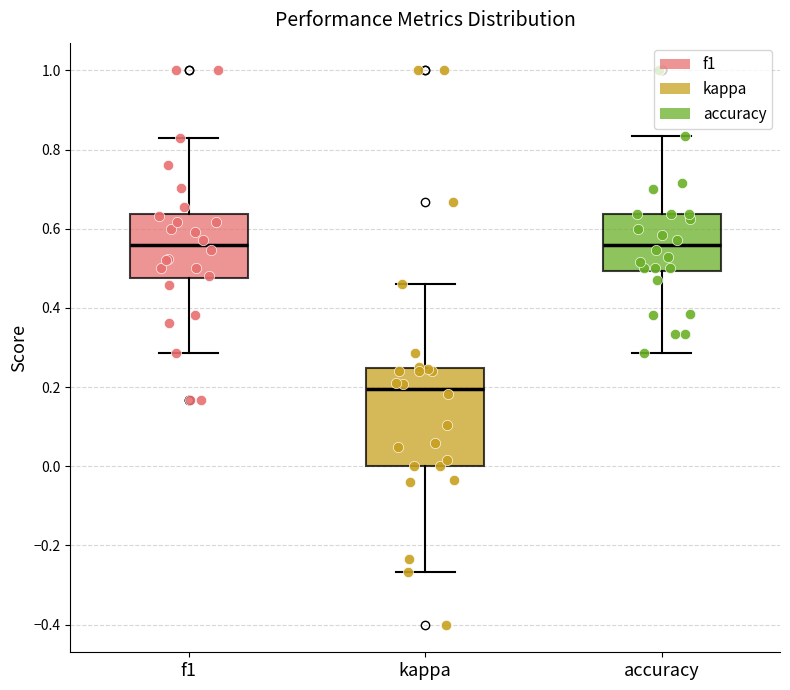

Reading left to right, transcribe this box plot: for each box, give where its median line is, the range the box spans, and where its two whiskers end, as read against the y-axis. The values are not printed on the chart, so give them approximately, as read against the axis.

f1: median 0.56, box 0.48 to 0.64, whiskers 0.28 to 0.82
kappa: median 0.20, box 0.00 to 0.24, whiskers -0.26 to 0.46
accuracy: median 0.56, box 0.50 to 0.64, whiskers 0.28 to 0.84